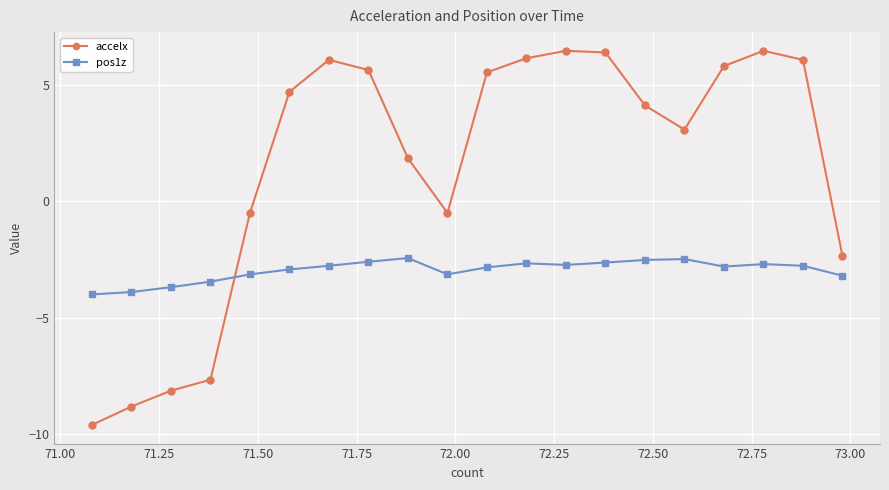

What is the difference between the maximum and minimum values in the pos1z series?

1.6